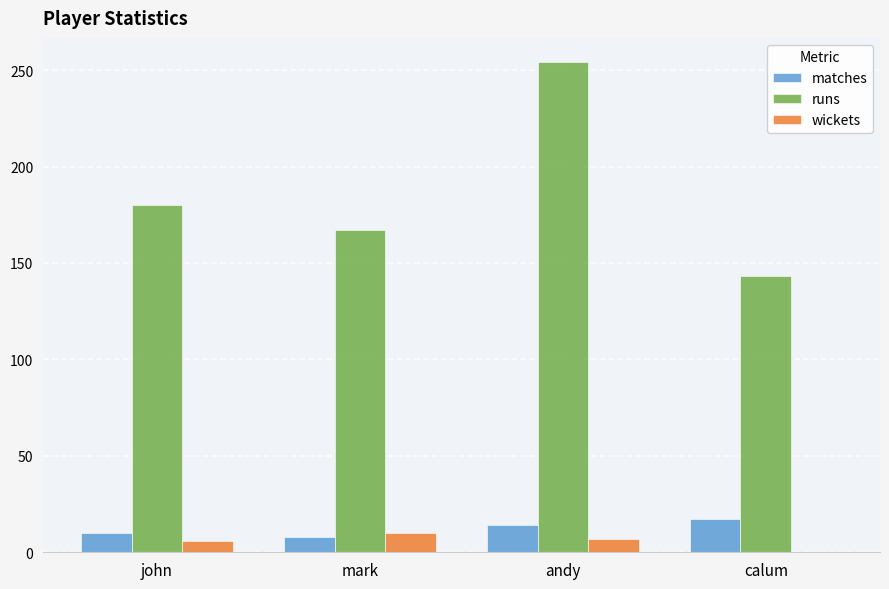

What is the total value across all series at mark?

185